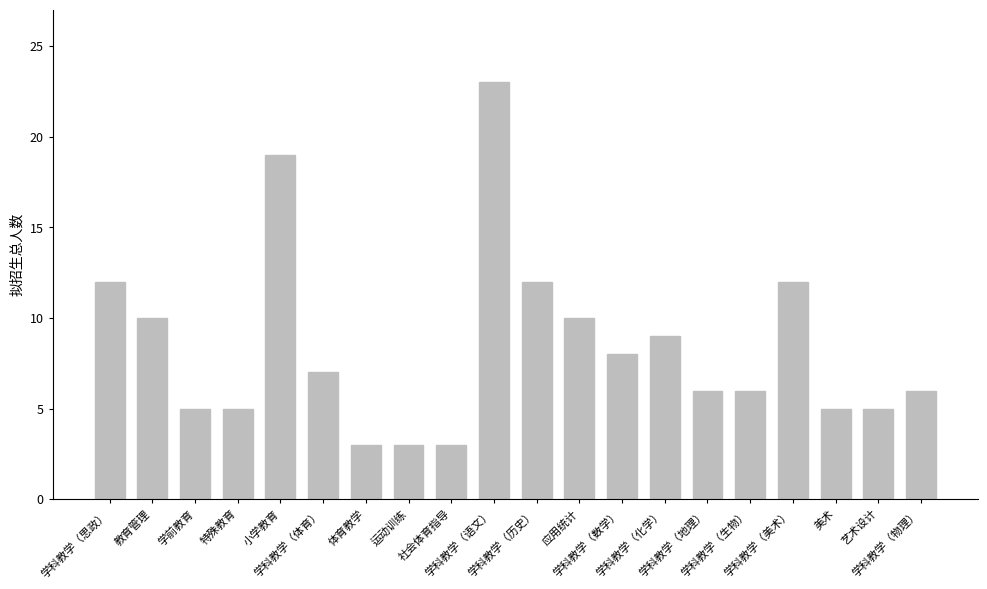

The value at 学科教学（数学） is 13. True or false?

False